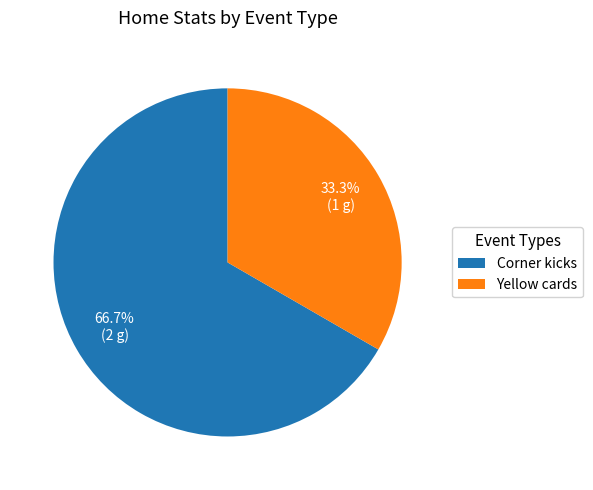

Is the sum of Yellow cards and Corner kicks greater than half?

Yes